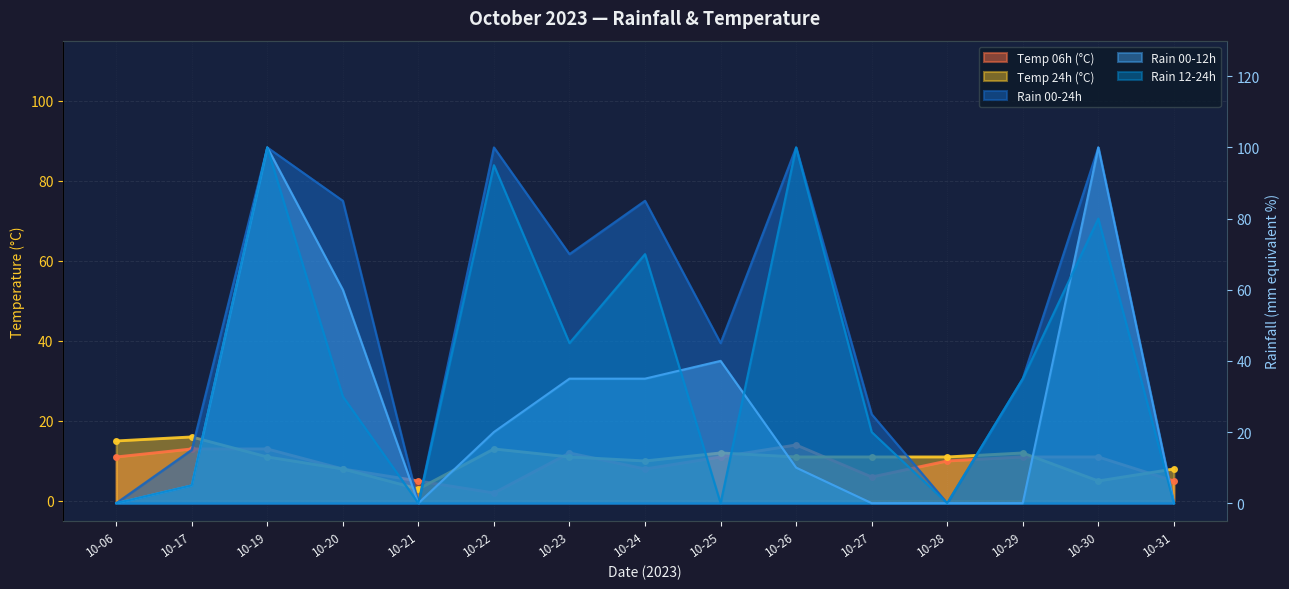

Where is temp_24 nearest to the value 9?

10-20